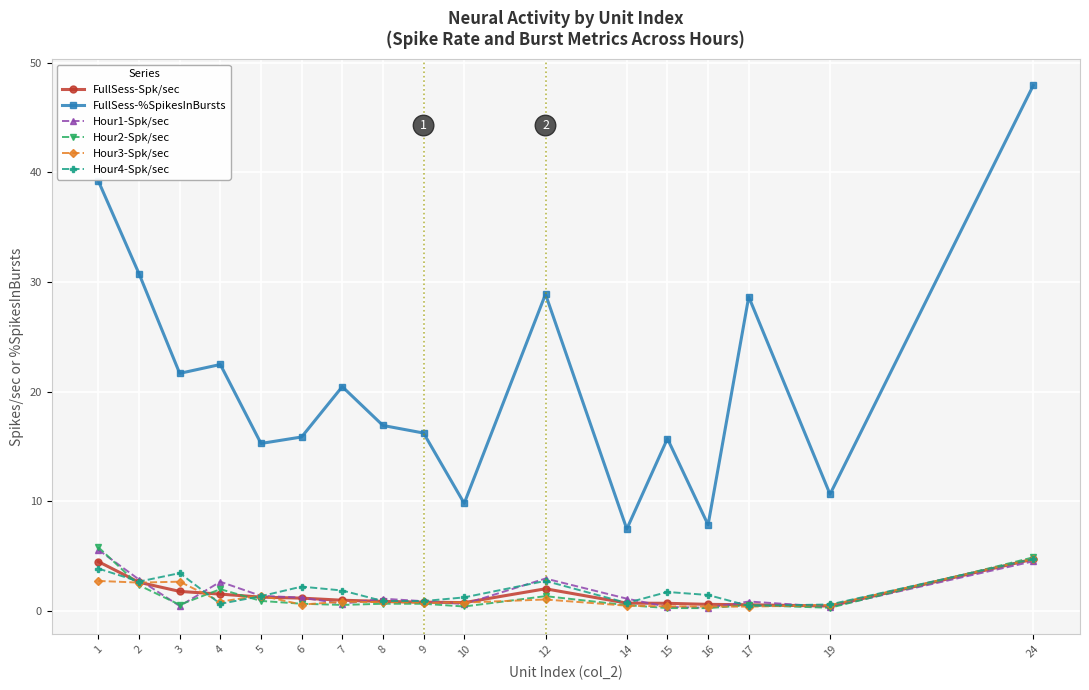

After their last crossing, which series has the higher values: Hour4-Spk/sec or Hour3-Spk/sec?

Hour3-Spk/sec